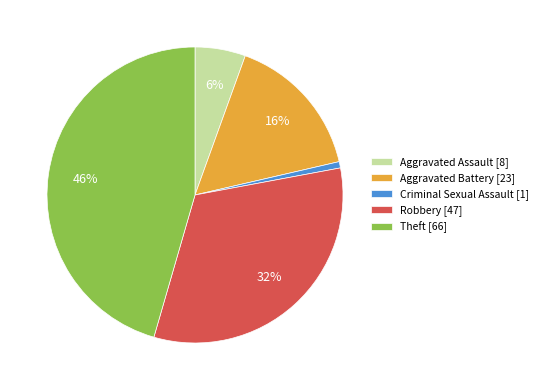

Combined, do Aggravated Assault and Robbery account for over 50%?

No